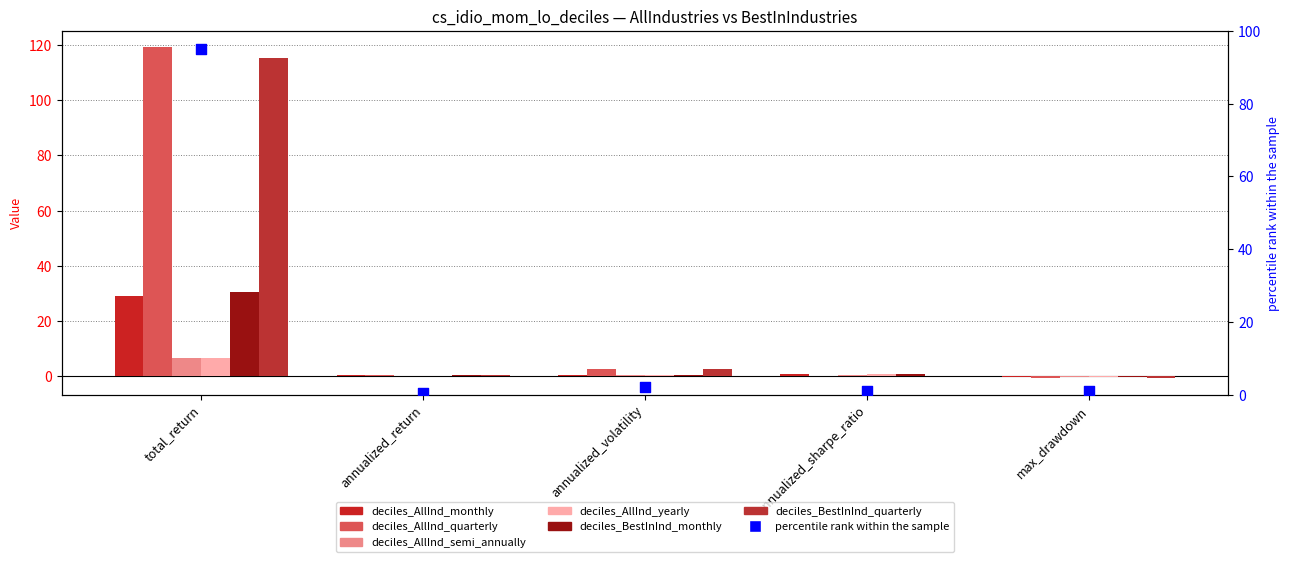

What are all the series names shown in the legend?

deciles_AllInd_monthly, deciles_AllInd_quarterly, deciles_AllInd_semi_annually, deciles_AllInd_yearly, deciles_BestInInd_monthly, deciles_BestInInd_quarterly